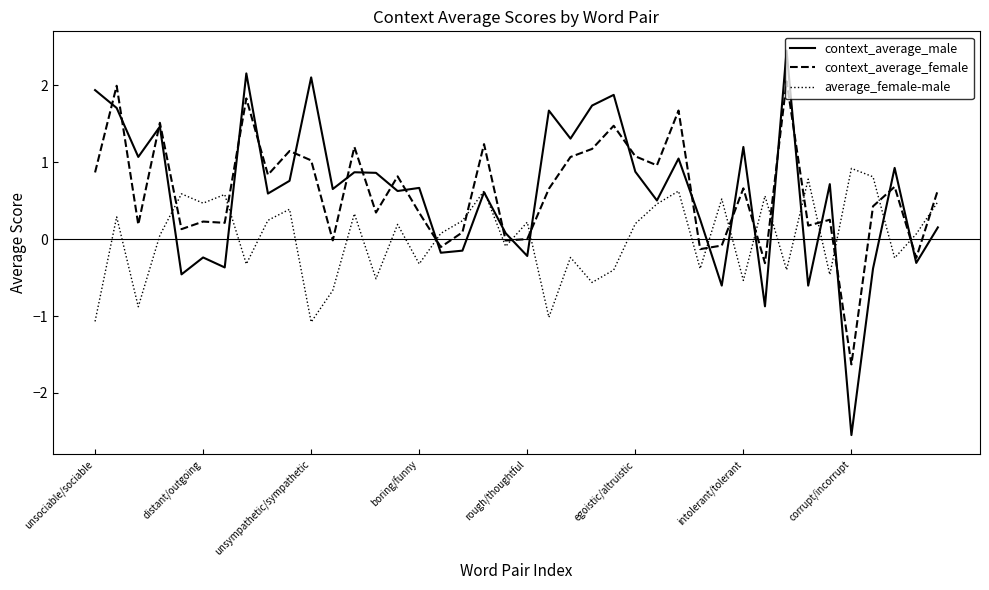

What is the sum of all context_average_female values?

24.4